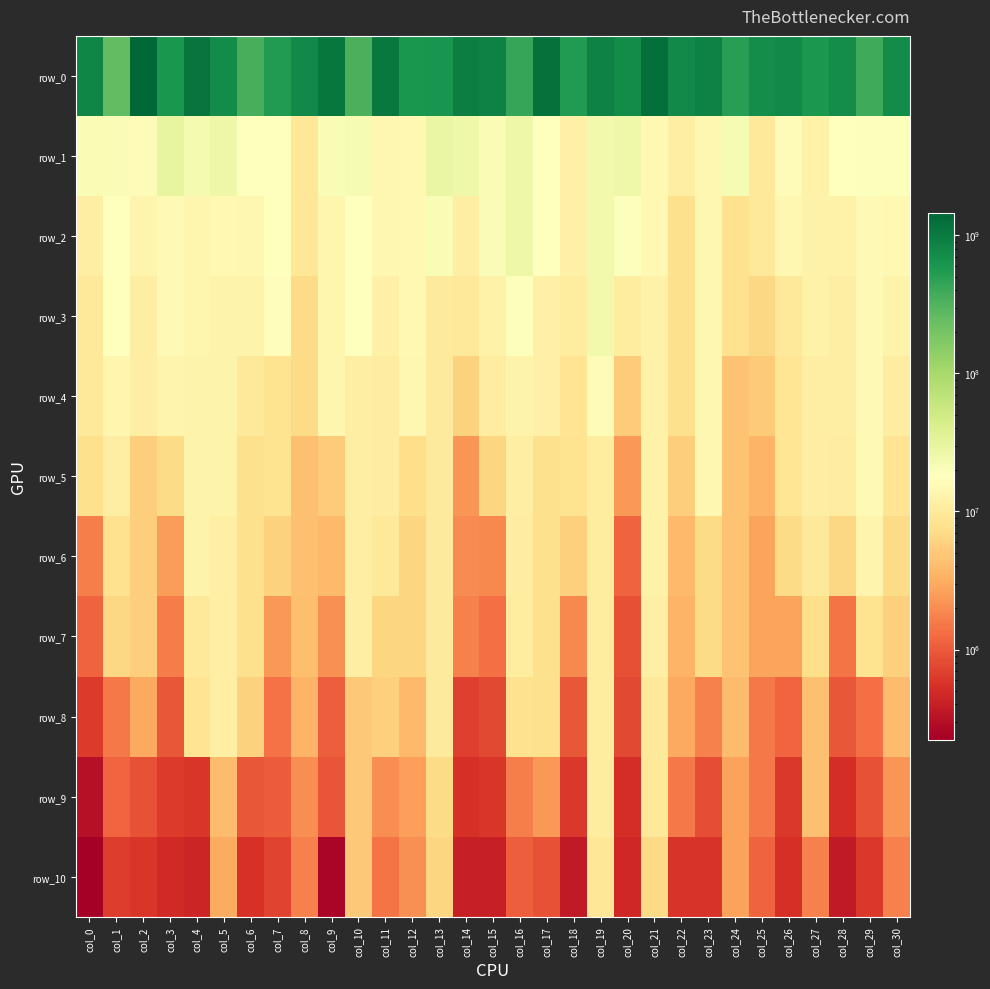

Reading left to right, transcribe all the data shown in this chart.

row_0: col_0=827429198.4	col_1=258843124.1	col_2=1453616284.8	col_3=599690199.4	col_4=1119566932.7	col_5=748967198.6	col_6=355428768.7	col_7=550844698.4	col_8=767196174.8	col_9=1086302081.9	col_10=334664707.8	col_11=1067050171.2	col_12=611990020.9	col_13=633673597.0	col_14=957337826.6	col_15=897813085.7	col_16=424839090.5	col_17=1208297548.7	col_18=539605368.5	col_19=880720881.5	col_20=737304952.7	col_21=1260638241.9	col_22=758422821.3	col_23=872021204.8	col_24=507824434.4	col_25=729166668.0	col_26=776215505.0	col_27=588350668.2	col_28=724579659.8	col_29=389458260.6	col_30=755595312.6
row_1: col_0=21083222.2	col_1=20128683.7	col_2=15784456.6	col_3=30470560.0	col_4=22773777.7	col_5=26290751.5	col_6=17396401.0	col_7=18238105.3	col_8=9069450.5	col_9=20646367.8	col_10=21768378.5	col_11=14279339.5	col_12=14642296.0	col_13=28835625.8	col_14=25650839.3	col_15=21076626.3	col_16=27074583.9	col_17=18604928.3	col_18=11999093.7	col_19=23838437.5	col_20=26142498.1	col_21=15068162.1	col_22=11201311.4	col_23=14473680.9	col_24=21827141.8	col_25=9872129.2	col_26=15760526.0	col_27=12558255.7	col_28=18149023.5	col_29=18888444.7	col_30=19119770.0
row_2: col_0=11396964.4	col_1=17993880.6	col_2=13503152.6	col_3=15607555.2	col_4=14132465.9	col_5=14835388.6	col_6=14588519.1	col_7=18238105.3	col_8=9069450.5	col_9=13926693.0	col_10=17530801.4	col_11=14279339.5	col_12=14642296.0	col_13=20871113.1	col_14=11175267.3	col_15=20591292.7	col_16=27074583.9	col_17=18604928.3	col_18=11999093.7	col_19=23838437.5	col_20=18763909.7	col_21=14779362.4	col_22=7644820.5	col_23=14473680.9	col_24=8156145.7	col_25=9872129.2	col_26=14517947.0	col_27=12558255.7	col_28=12354740.6	col_29=15273580.6	col_30=15076463.4
row_3: col_0=9870057.4	col_1=17993880.6	col_2=11504274.9	col_3=15607555.2	col_4=14132465.9	col_5=13175296.8	col_6=13000016.7	col_7=16878341.8	col_8=7014342.5	col_9=13926693.0	col_10=17530801.4	col_11=11910815.6	col_12=14642296.0	col_13=10311124.4	col_14=9438007.8	col_15=12387357.3	col_16=18986448.9	col_17=11936773.4	col_18=10541678.0	col_19=23838437.5	col_20=10671385.9	col_21=12553672.5	col_22=7644820.5	col_23=14473680.9	col_24=8156145.7	col_25=6482735.6	col_26=9378007.3	col_27=12558255.7	col_28=11429198.7	col_29=15273580.6	col_30=12774938.3
row_4: col_0=9870057.4	col_1=13817441.5	col_2=11504274.9	col_3=13292351.4	col_4=12890151.2	col_5=13175296.8	col_6=9724076.9	col_7=8401668.6	col_8=7014342.5	col_9=13926693.0	col_10=11419912.1	col_11=10774260.7	col_12=14575442.7	col_13=10311124.4	col_14=5864738.8	col_15=10994987.5	col_16=12875676.4	col_17=11936773.4	col_18=8464573.5	col_19=16731637.8	col_20=5233974.8	col_21=12553672.5	col_22=7644820.5	col_23=14473680.9	col_24=4483992.1	col_25=5193686.7	col_26=8956910.5	col_27=11348278.8	col_28=11429198.7	col_29=15273580.6	col_30=10805242.6
row_5: col_0=7759449.0	col_1=11371272.2	col_2=5483494.6	col_3=6917205.7	col_4=12890151.2	col_5=13175296.8	col_6=7882109.4	col_7=8401668.6	col_8=4333174.7	col_9=5292960.1	col_10=11419912.1	col_11=10774260.7	col_12=7442750.9	col_13=10311124.4	col_14=2280026.6	col_15=6372800.6	col_16=11341735.6	col_17=7652530.5	col_18=8373171.1	col_19=10432171.4	col_20=2353254.8	col_21=12553672.5	col_22=5586414.4	col_23=14473680.9	col_24=4483992.1	col_25=3547770.0	col_26=8956910.5	col_27=11348278.8	col_28=10915052.2	col_29=15273580.6	col_30=8646662.4
row_6: col_0=1682778.0	col_1=7982871.4	col_2=5483494.6	col_3=2479476.9	col_4=12763641.8	col_5=11827652.2	col_6=7882109.4	col_7=5905801.8	col_8=4333174.7	col_9=3910110.7	col_10=11419912.1	col_11=9690333.9	col_12=6248344.2	col_13=10311124.4	col_14=1970860.2	col_15=1926402.0	col_16=11043182.6	col_17=7652530.5	col_18=5608899.3	col_19=10432171.4	col_20=1137138.9	col_21=12553672.5	col_22=3922674.4	col_23=6897414.7	col_24=4483992.1	col_25=2748981.9	col_26=6946413.9	col_27=9808217.1	col_28=6613587.2	col_29=13463744.0	col_30=6971023.6
row_7: col_0=1141016.4	col_1=6526651.4	col_2=5483494.6	col_3=1605506.0	col_4=9930239.7	col_5=11827652.2	col_6=7882109.4	col_7=2335435.5	col_8=4215545.4	col_9=2121047.9	col_10=11419912.1	col_11=6306001.7	col_12=6248344.2	col_13=10311124.4	col_14=1698744.8	col_15=1331451.6	col_16=10535645.9	col_17=7652530.5	col_18=1867348.5	col_19=10432171.4	col_20=855120.4	col_21=11901994.8	col_22=3541525.9	col_23=6897414.7	col_24=4483992.1	col_25=2748981.9	col_26=2789059.2	col_27=7517834.4	col_28=1446803.7	col_29=8255999.2	col_30=5710356.7
row_8: col_0=634599.1	col_1=1549743.3	col_2=2920023.2	col_3=967805.4	col_4=8543551.7	col_5=11827652.2	col_6=5859845.9	col_7=1403730.6	col_8=3462740.6	col_9=1072285.4	col_10=4882877.5	col_11=5658754.2	col_12=3950579.4	col_13=10311124.4	col_14=672080.7	col_15=790756.2	col_16=7986249.4	col_17=7652530.5	col_18=950283.3	col_19=10432171.4	col_20=771871.6	col_21=9586644.7	col_22=2934383.7	col_23=1704113.4	col_24=4048311.3	col_25=1568107.6	col_26=1159678.9	col_27=4285439.0	col_28=949511.4	col_29=1339883.0	col_30=3995911.0
row_9: col_0=303816.9	col_1=1157048.1	col_2=896500.2	col_3=633751.3	col_4=594310.2	col_5=4079558.3	col_6=964585.4	col_7=1019954.1	col_8=2009133.3	col_9=935222.5	col_10=4882877.5	col_11=2030797.4	col_12=2615627.1	col_13=6984164.5	col_14=539845.0	col_15=591388.1	col_16=1678385.1	col_17=2337921.6	col_18=621964.7	col_19=10432171.4	col_20=521897.5	col_21=9586644.7	col_22=1539446.6	col_23=832325.9	col_24=2640933.5	col_25=1534102.5	col_26=609439.5	col_27=4285439.0	col_28=507287.8	col_29=880887.1	col_30=2274914.2
row_10: col_0=222335.8	col_1=657311.1	col_2=585157.7	col_3=475755.2	col_4=448178.1	col_5=3104070.2	col_6=546998.3	col_7=723513.2	col_8=1723986.4	col_9=251048.3	col_10=4882877.5	col_11=1451426.9	col_12=2094102.7	col_13=6311880.1	col_14=410735.7	col_15=409411.2	col_16=1077501.8	col_17=892063.4	col_18=370912.1	col_19=9187875.2	col_20=463860.6	col_21=6843874.0	col_22=565353.2	col_23=566851.0	col_24=2640933.5	col_25=1140365.7	col_26=534964.1	col_27=1695968.9	col_28=365692.8	col_29=619287.5	col_30=1708809.7